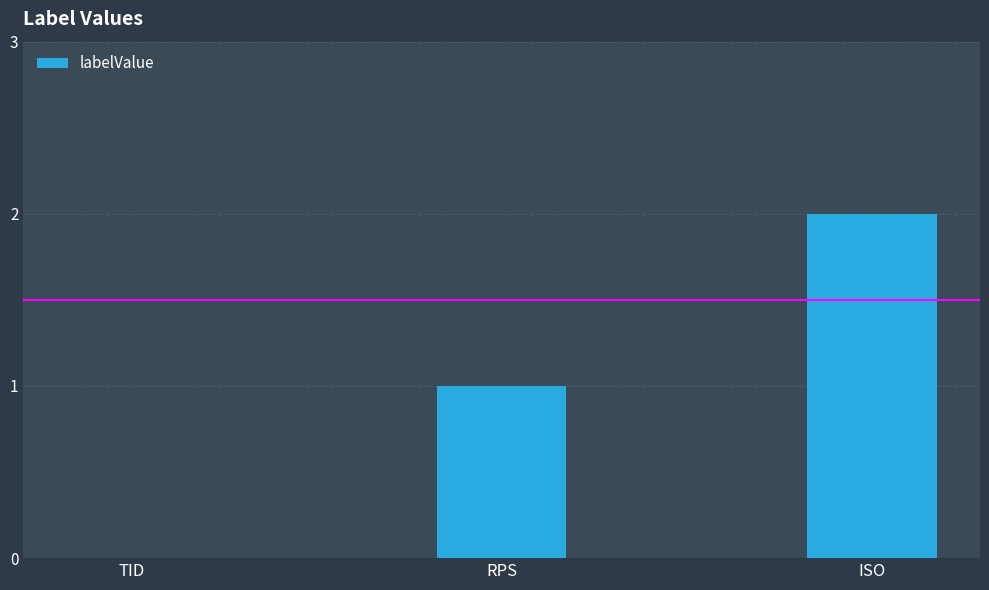

What is the approximate value at ISO?

2